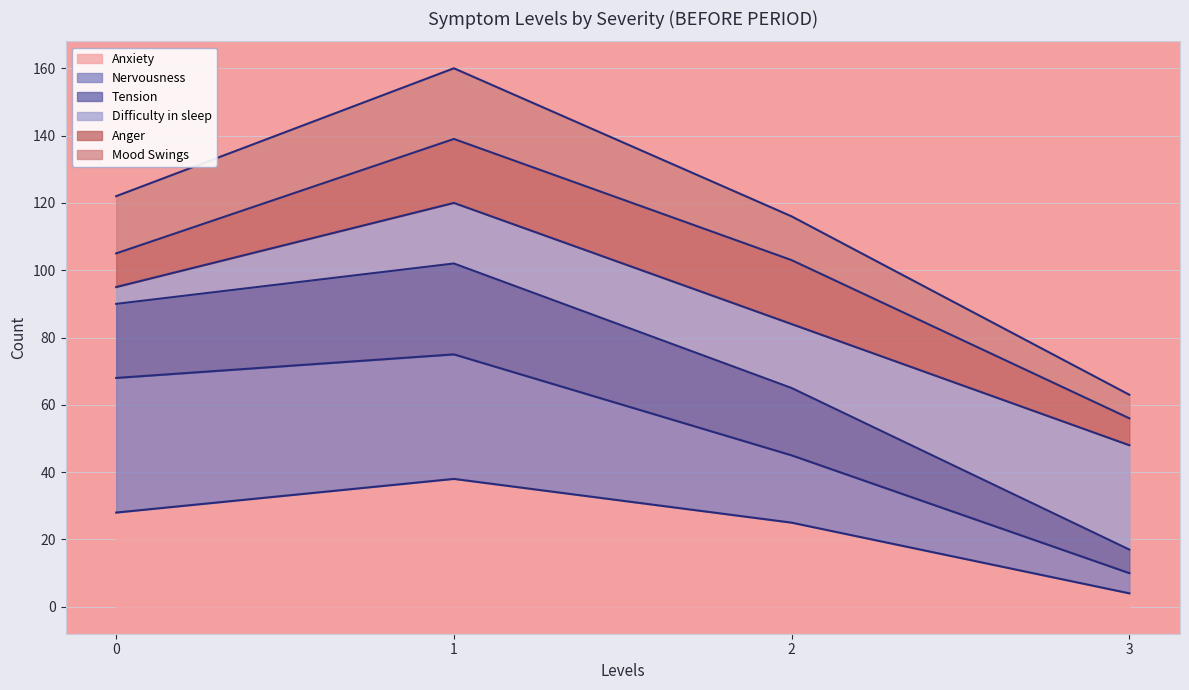

What is the total value across all series at 0?

122